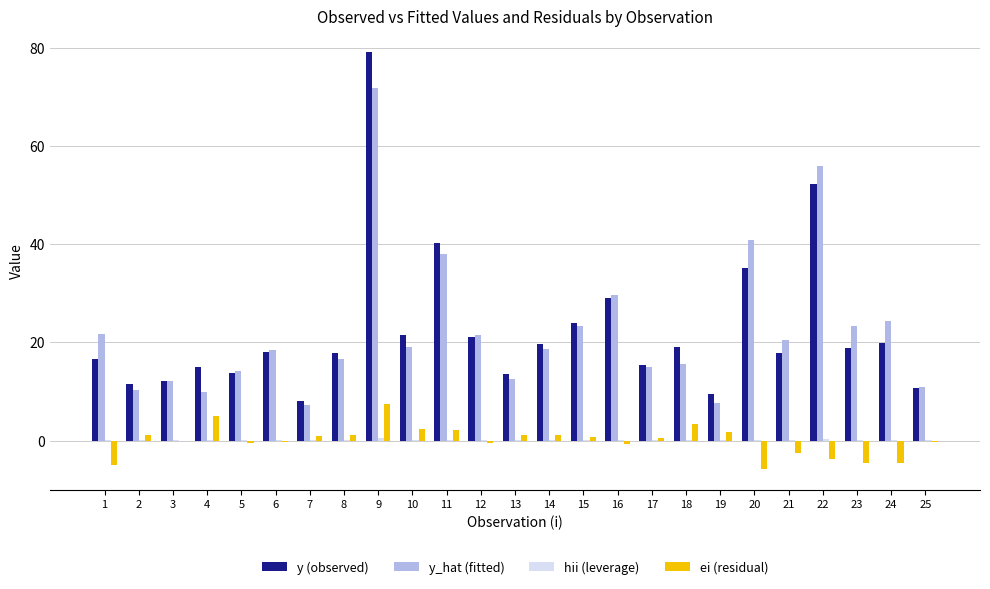

Count the number of categories in the chart.

25